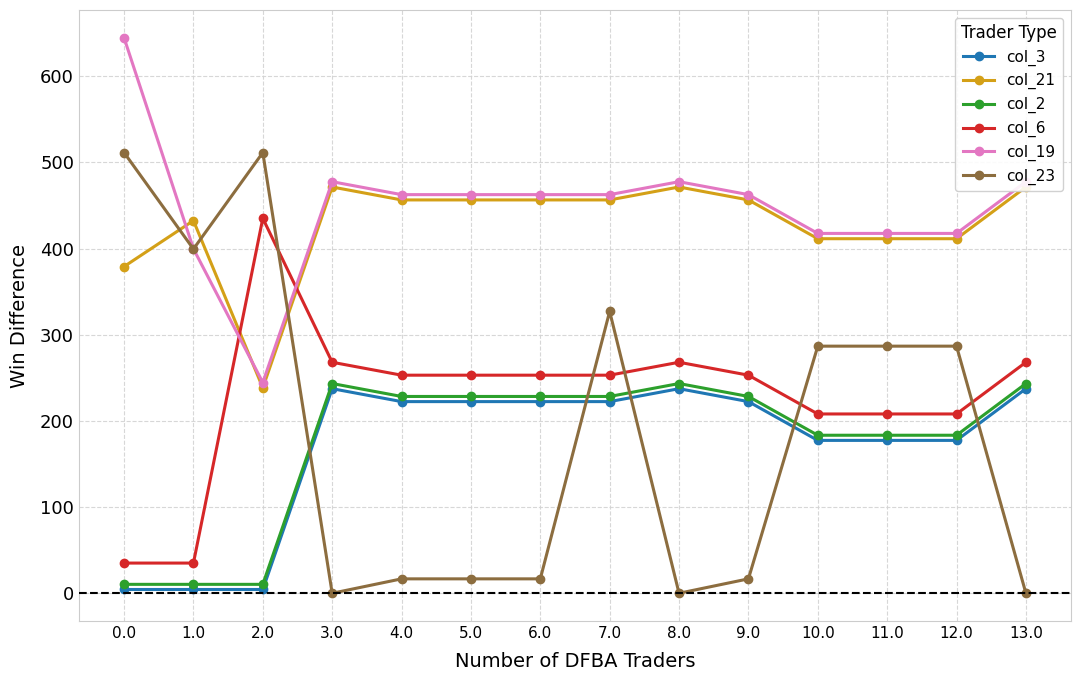

What is the difference between the highest and lowest values at 12.0?

240.2